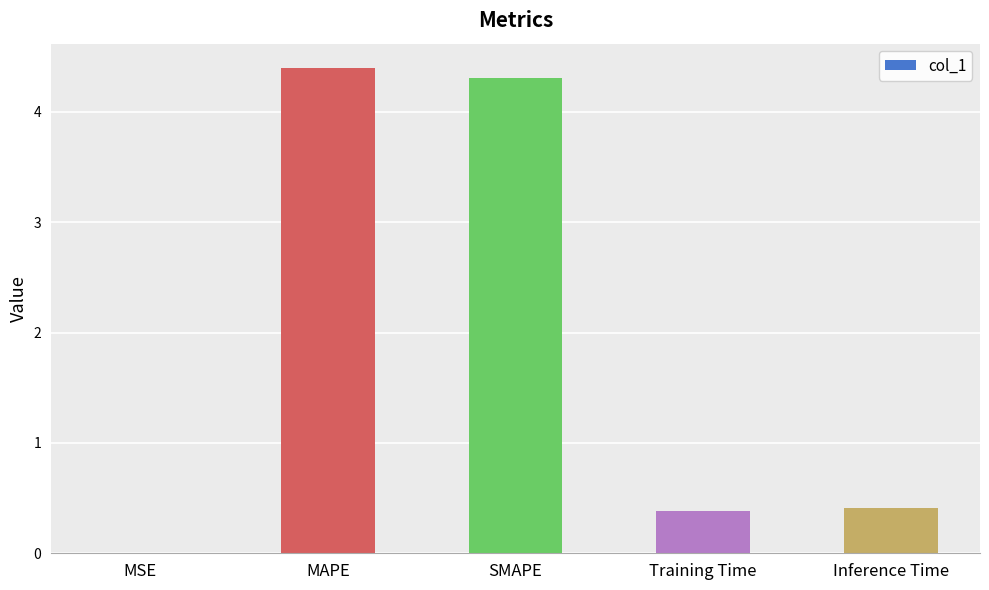

At which category does the chart reach its peak across all series?

MAPE